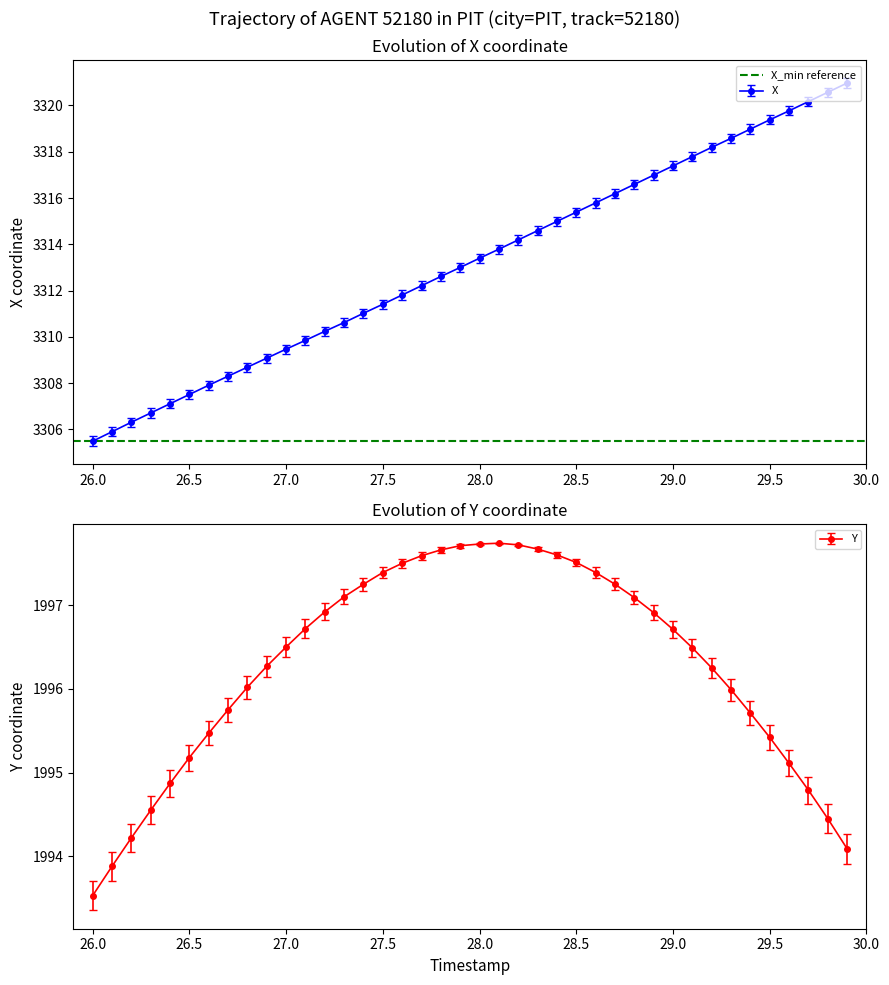

What is the lowest value of the Y series?

1993.5